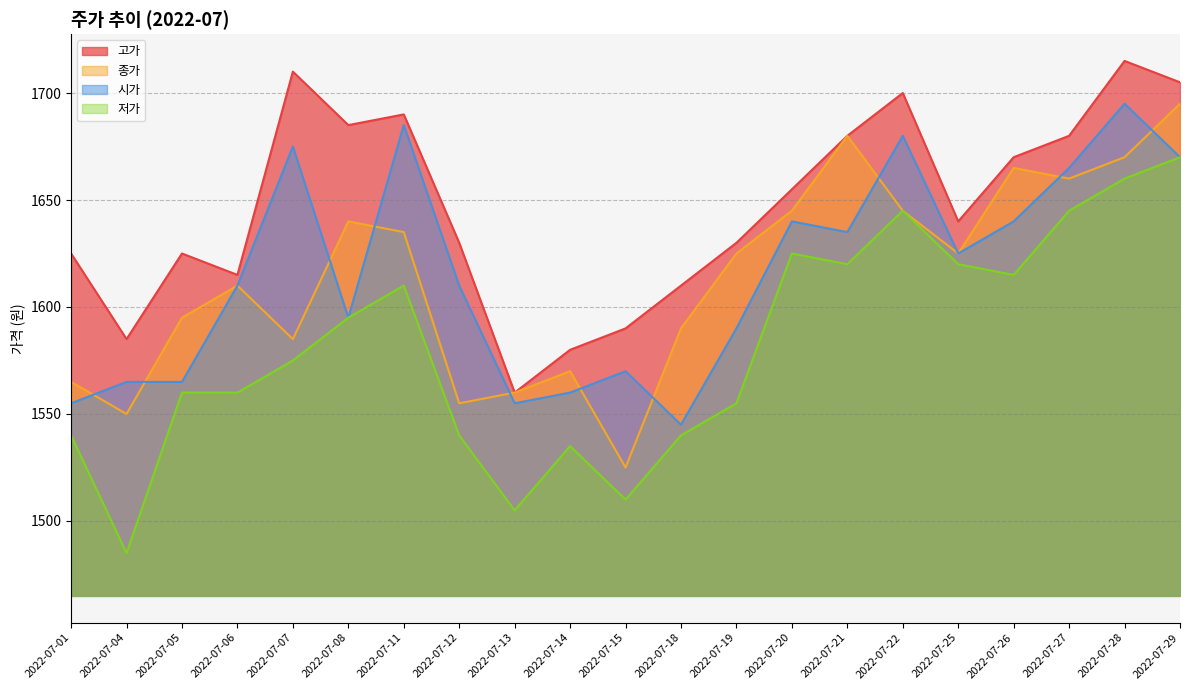

Between 2022-07-07 and 2022-07-21, which series saw the biggest shift?

종가